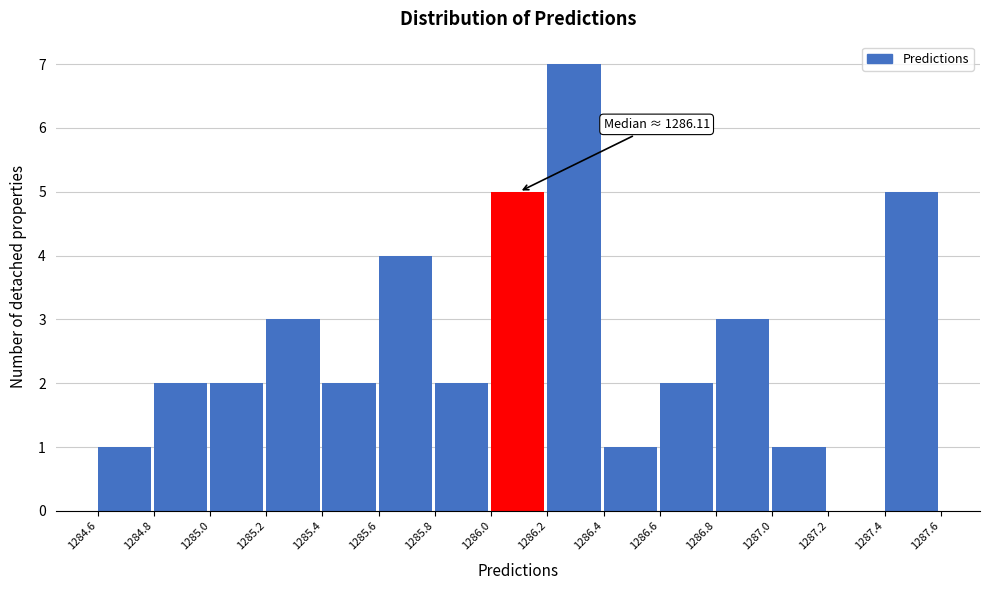

Reading left to right, transcribe all the data shown in this chart.

1284.6=1	1284.8=2	1285.0=2	1285.2=3	1285.4=2	1285.6=4	1285.8=2	1286.0=5	1286.2=7	1286.4=1	1286.6=2	1286.8=3	1287.0=1	1287.2=0	1287.4=5